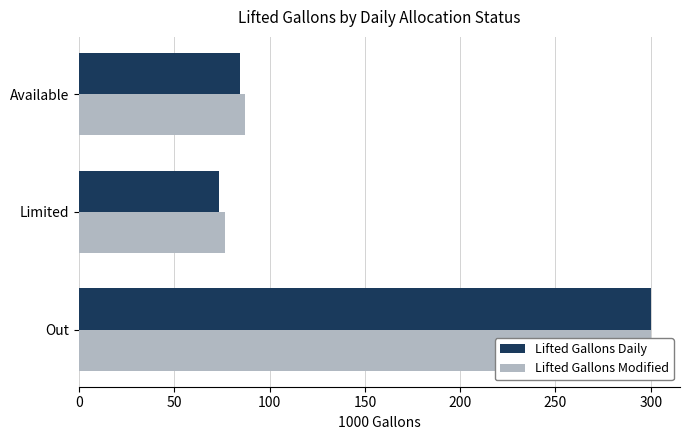

Which series has the largest total across all categories?

Lifted Gallons Modified